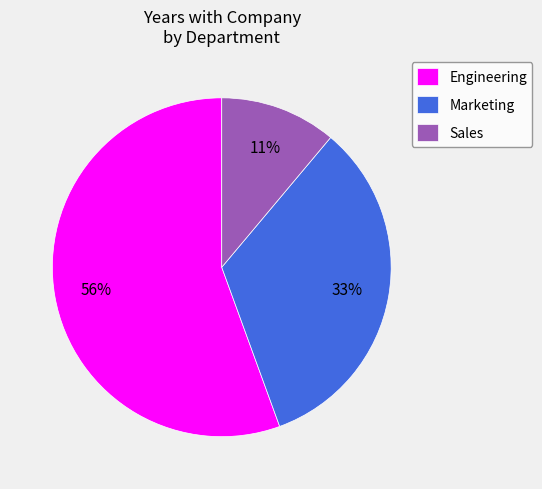

What is the ratio of the value at Marketing to the value at Engineering?

0.6